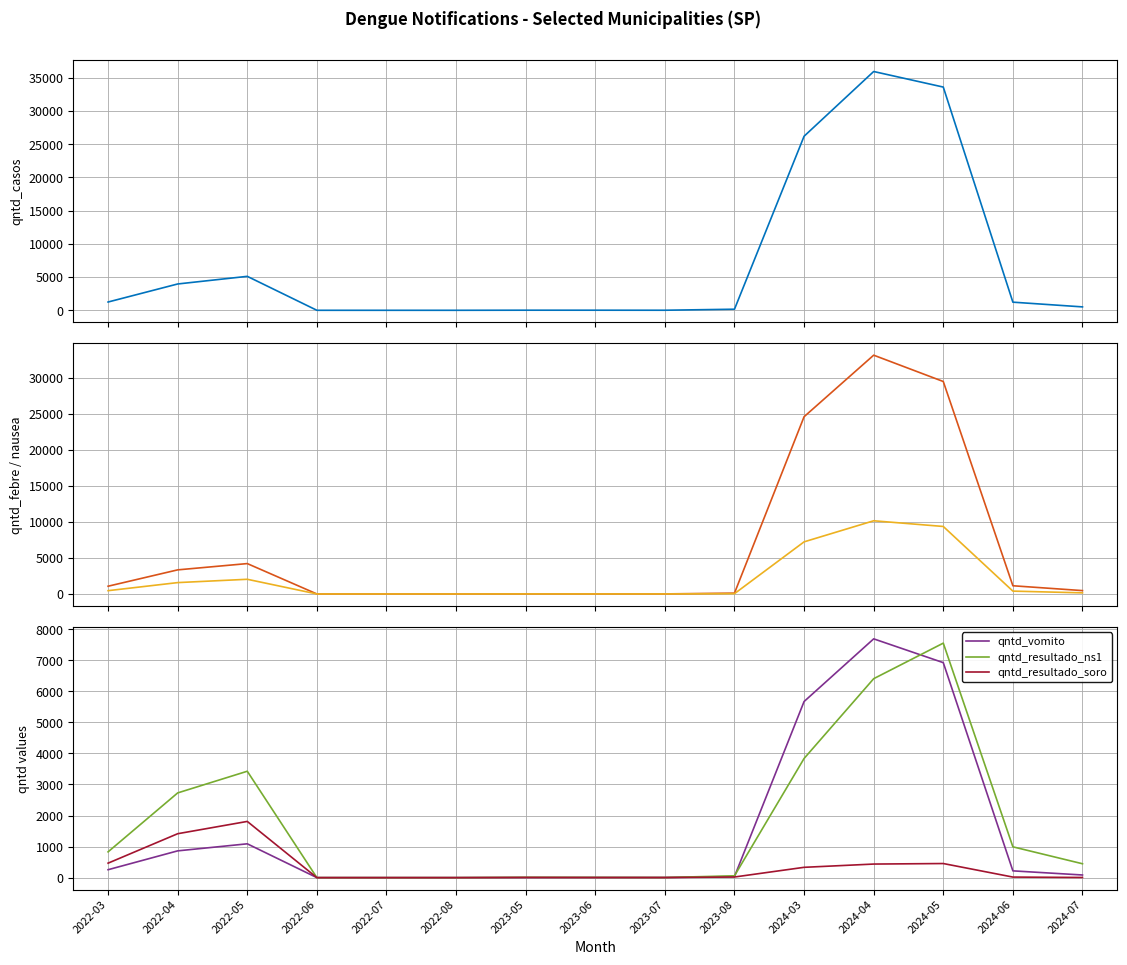

Rank the series by their maximum value, from lowest to highest.

qntd_resultado_soro, qntd_resultado_ns1, qntd_vomito, qntd_nausea, qntd_febre, qntd_casos